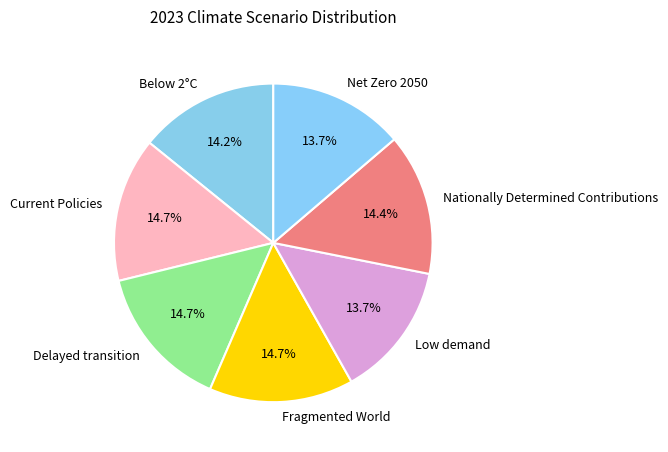

What percentage is NOT represented by Net Zero 2050?

86.3%